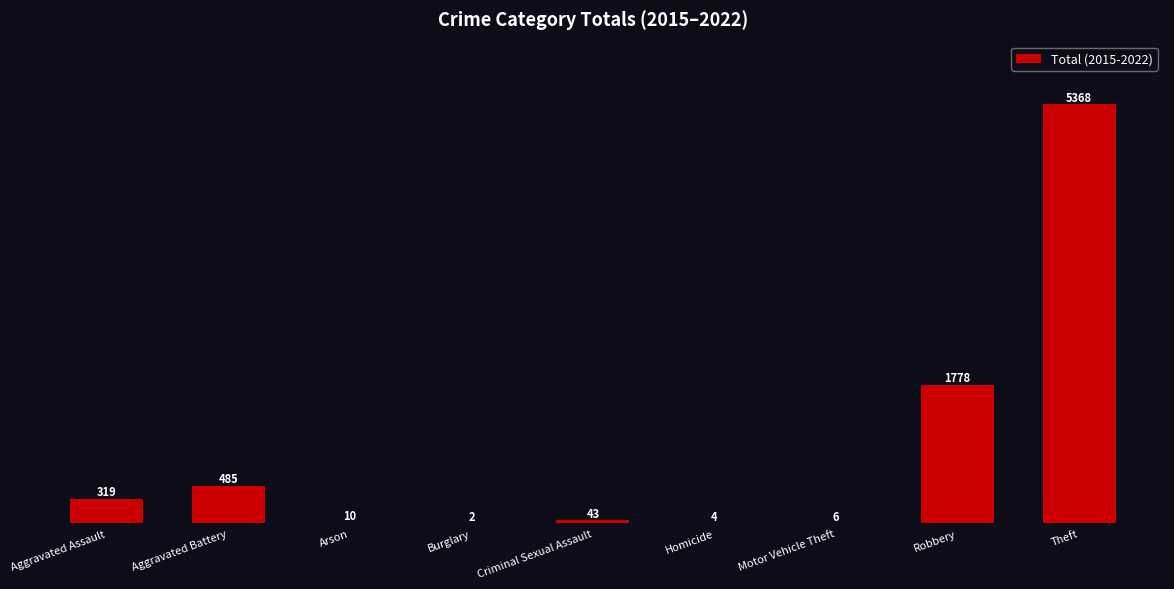

The value at Criminal Sexual Assault is 43. True or false?

True